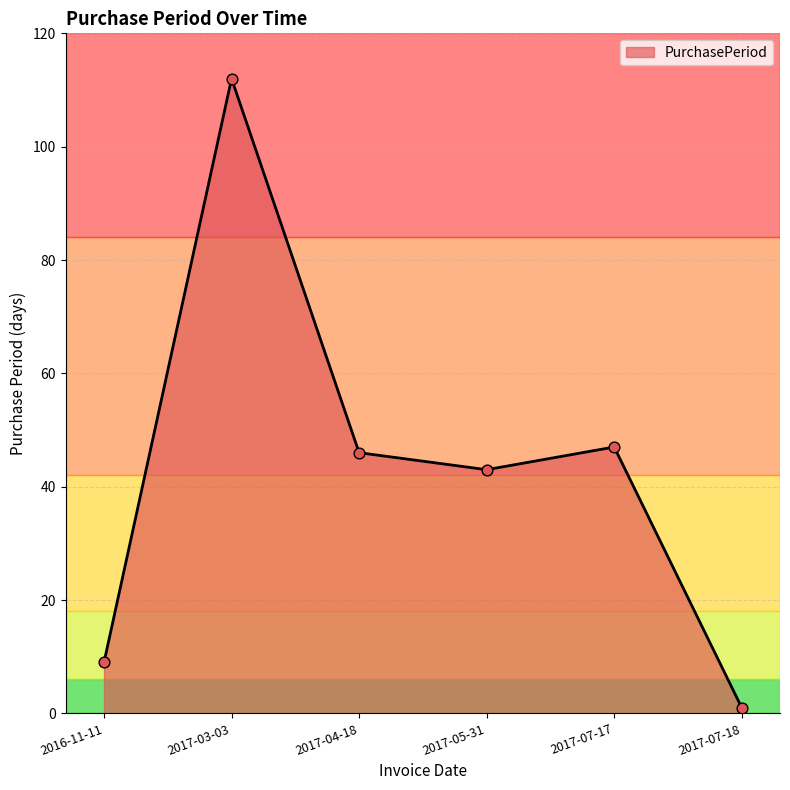

What is the change in value from 2017-03-03 to 2017-04-18?

-66